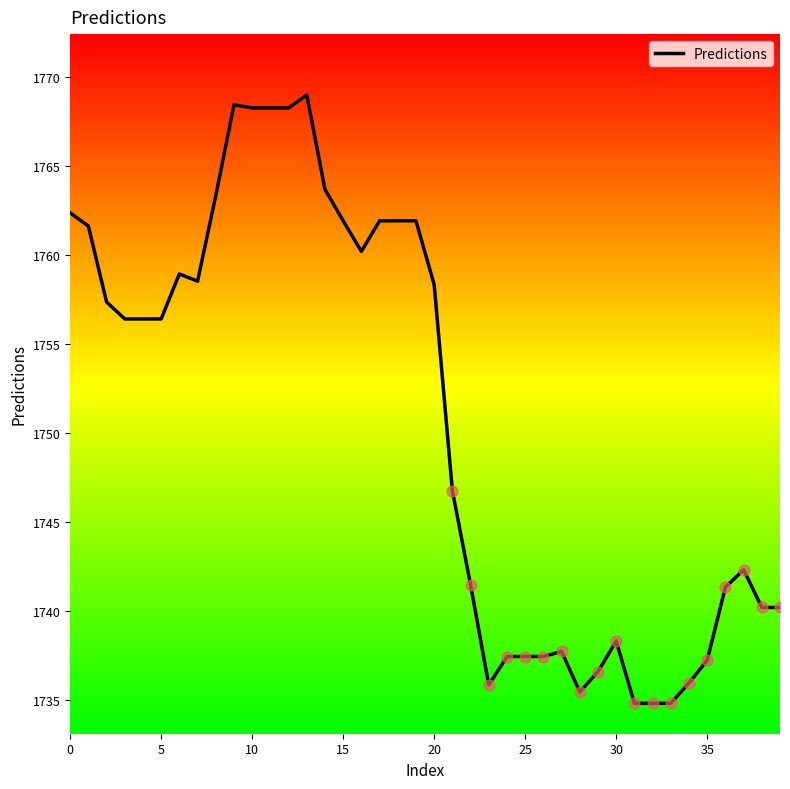

What is the greatest value displayed?

1769.0